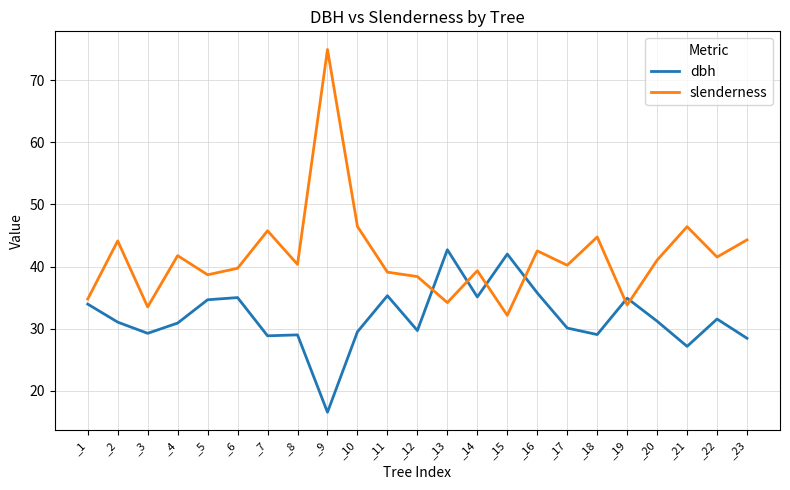

What is the average value of the dbh series?

31.8